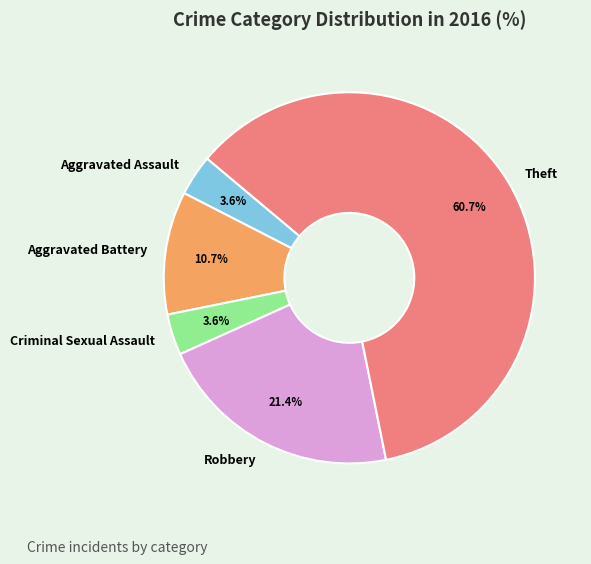

To the nearest percent, what portion does Aggravated Battery represent?

11%